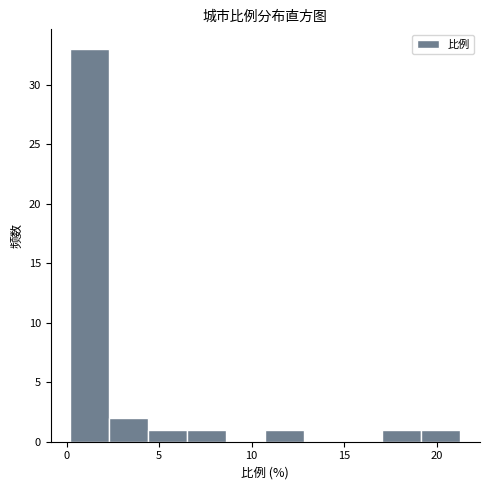

Reading left to right, transcribe this chart: for each bar, give the range it covers on the x-axis and its height. Neither the bar edges nor the heights are printed on the chart, so give them approximately, as read against the axes.

0.0 to 2.5: 33
2.5 to 4.5: 2
4.5 to 6.5: 1
6.5 to 8.5: 1
8.5 to 10.5: 0
10.5 to 13.0: 1
13.0 to 15.0: 0
15.0 to 17.0: 0
17.0 to 19.0: 1
19.0 to 21.5: 1